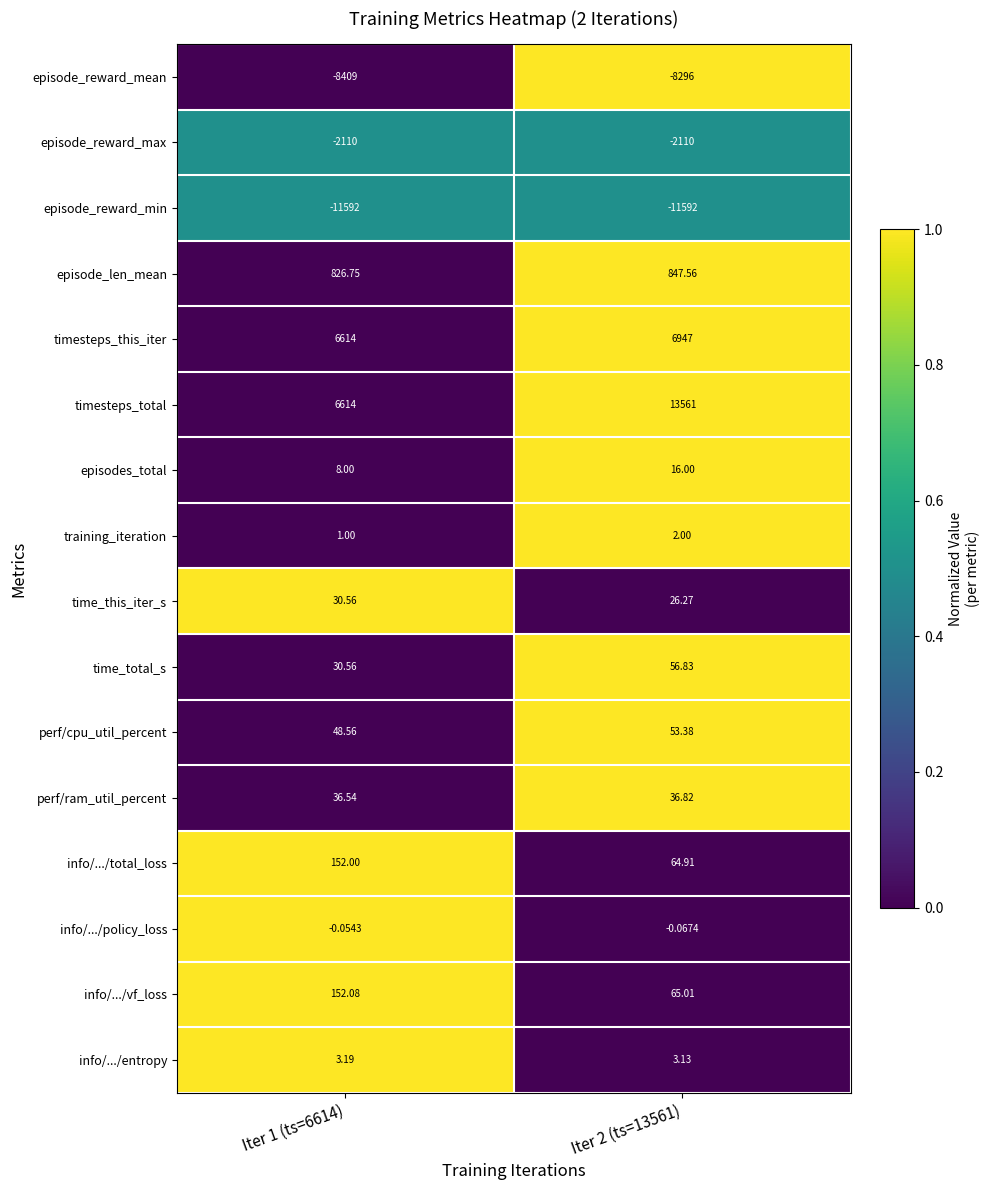

Between Iter 1 (ts=6614) and Iter 2 (ts=13561), which series saw the biggest shift?

timesteps_total